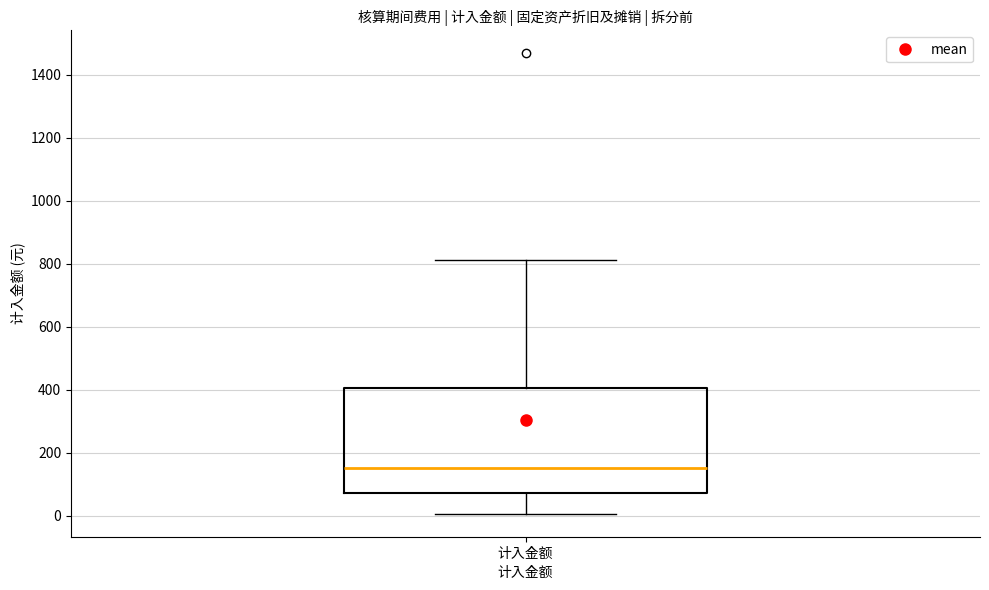

Where does the median line of the box for 计入金额 sit on the y-axis? The values are not printed on the chart, so give them approximately, as read against the axis.

140